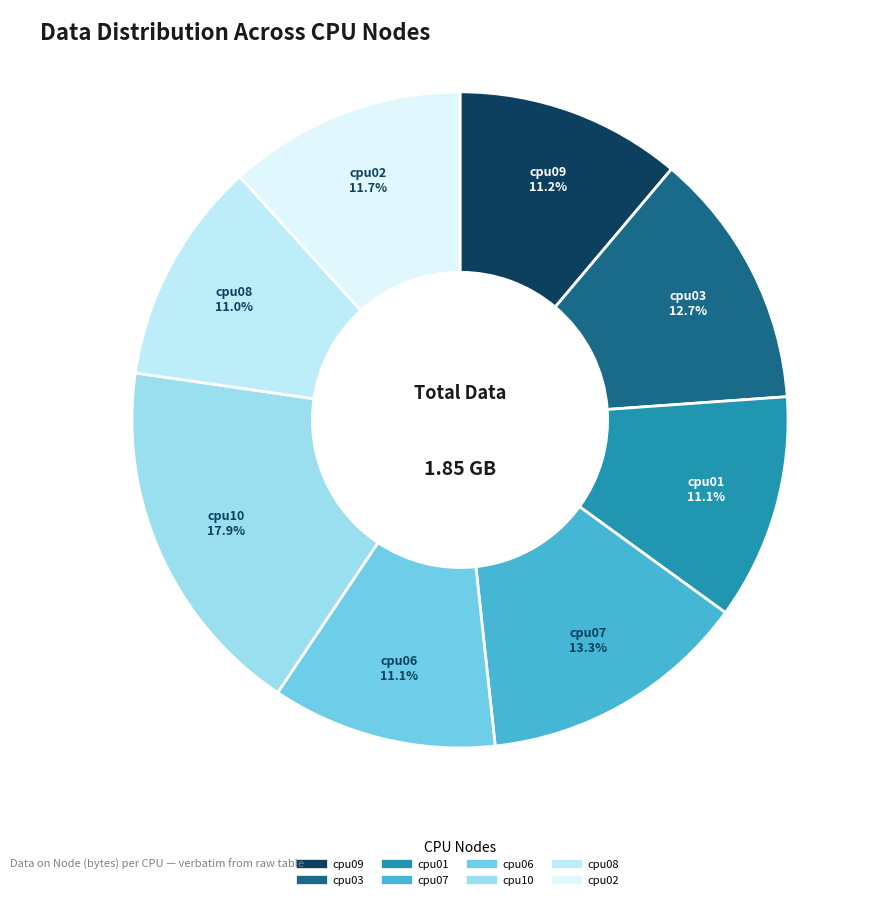

Is it true that cpu07 is 13% of the pie?

True